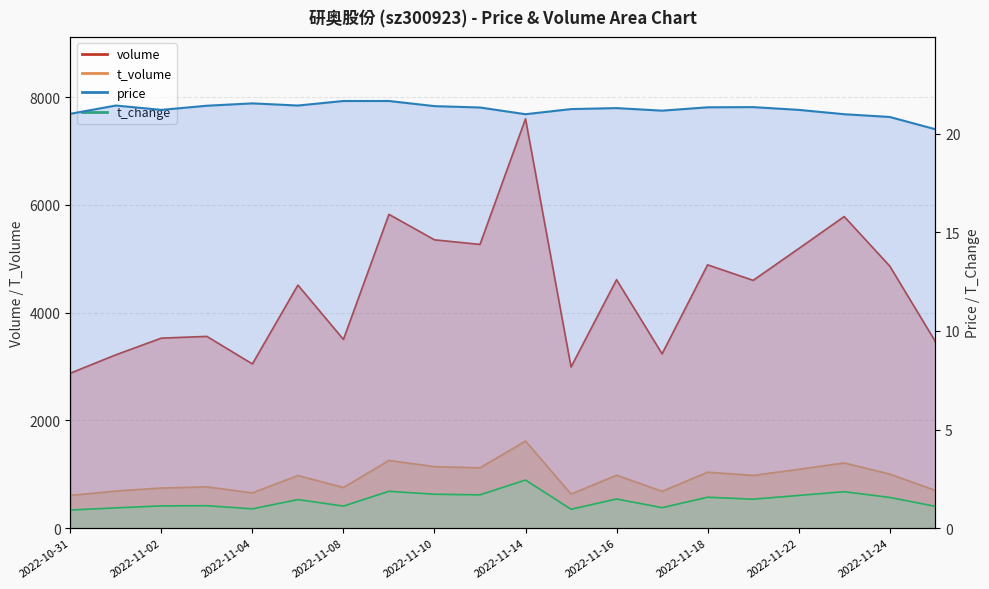

True or false: t_change and volume intersect in this chart.

False